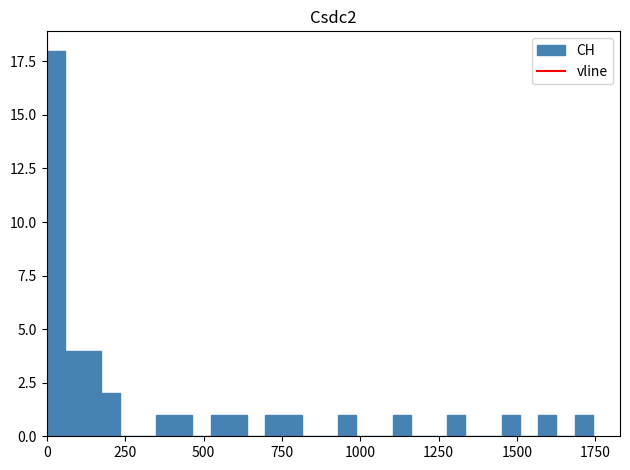

Around what value on the x-axis is the tallest bar? Give the approximate position of its centre, as read against the axis.

50